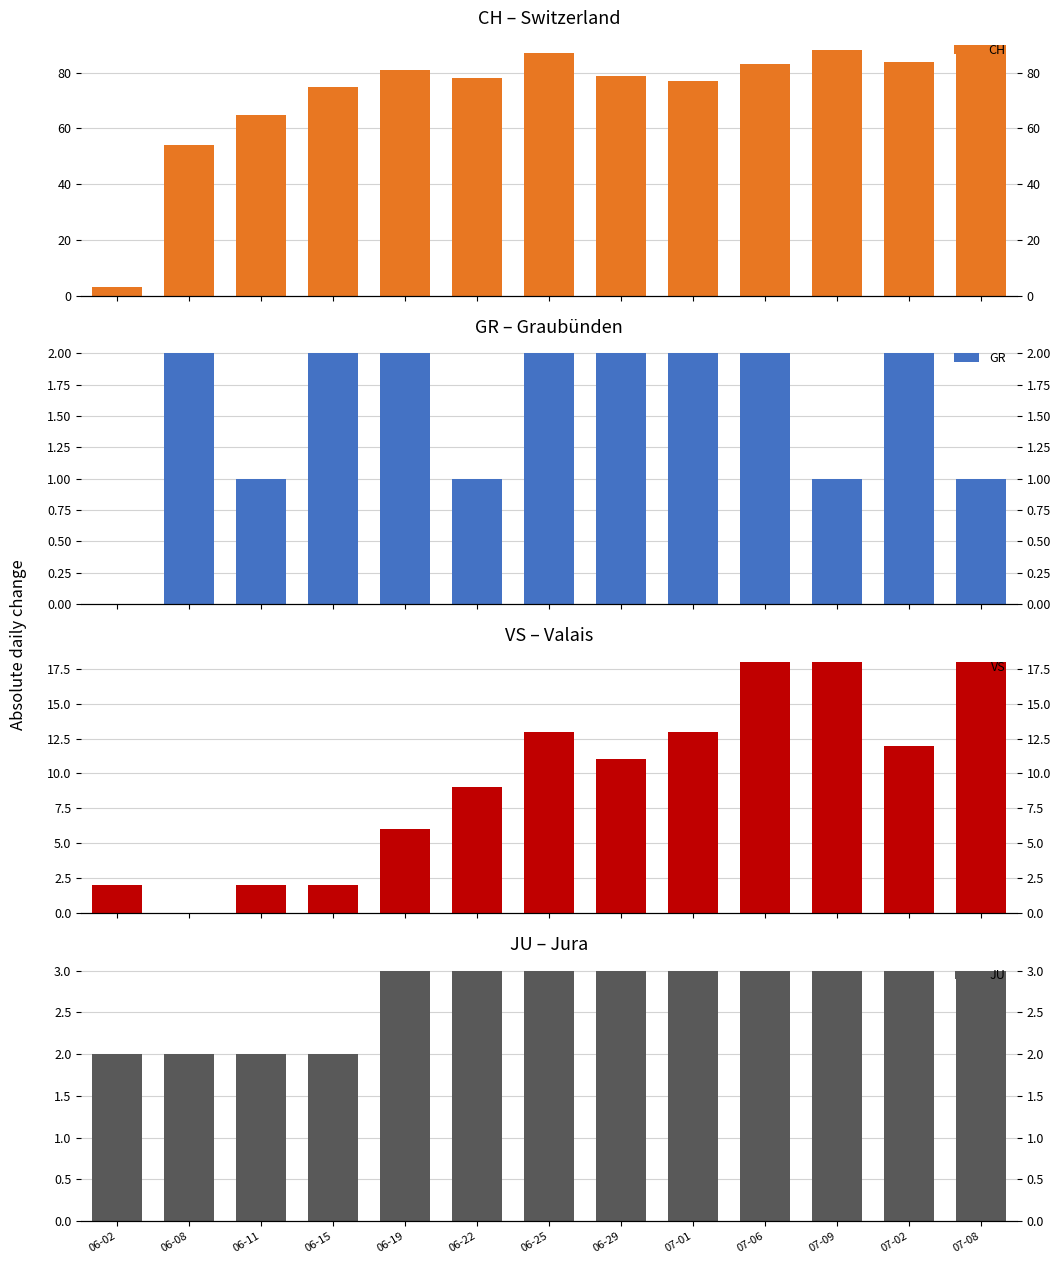

The value of CH at 06-11 is 65. True or false?

True